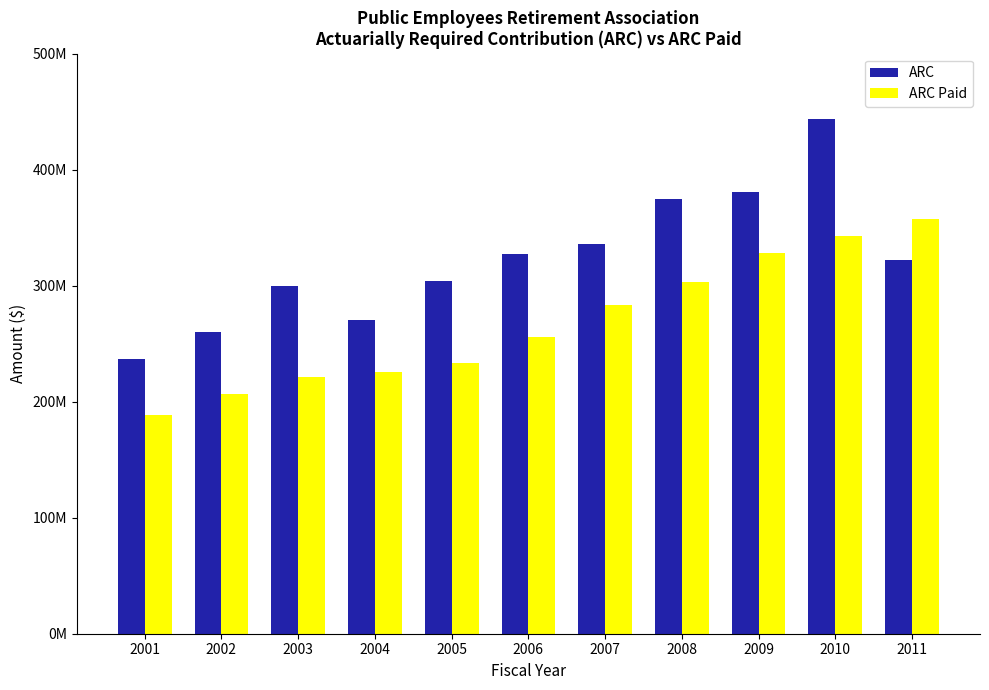

Does the chart contain any negative values?

No